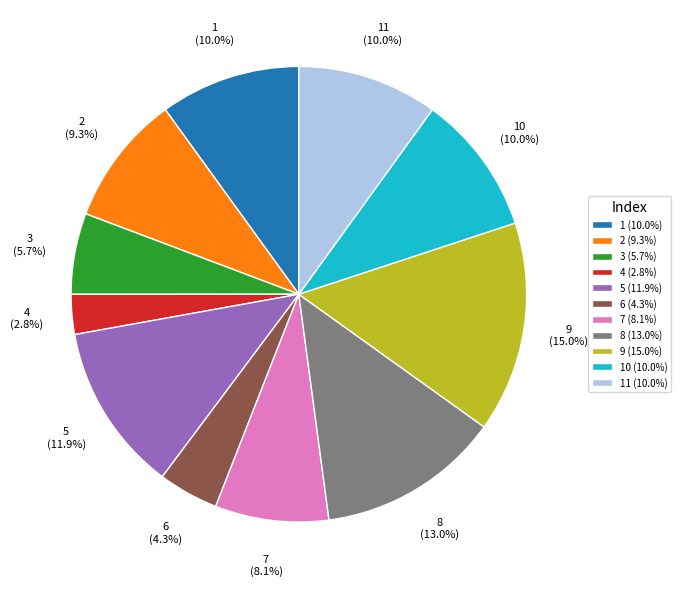

Which category has the smallest portion of the pie?

4 (2.8%)